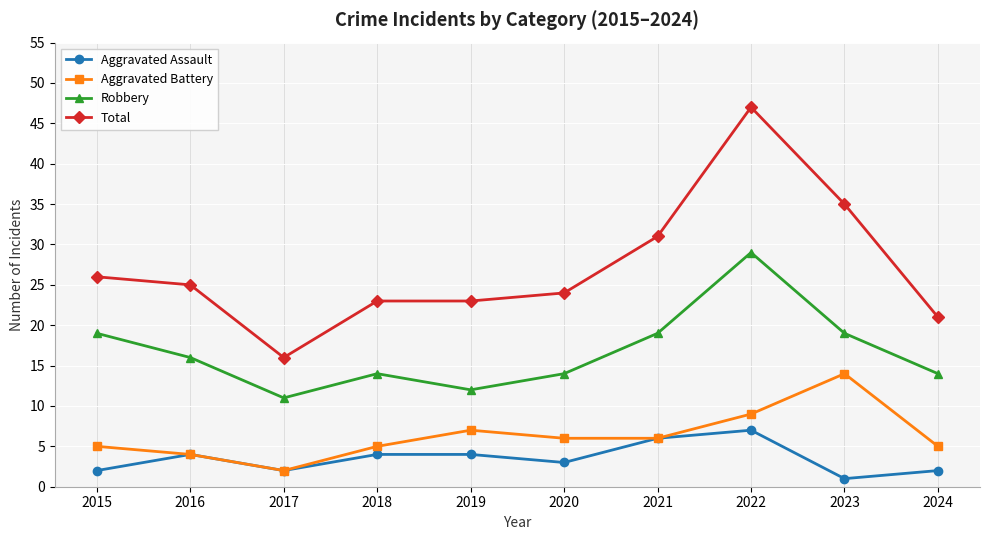

At which label does Aggravated Assault reach its peak?

2022